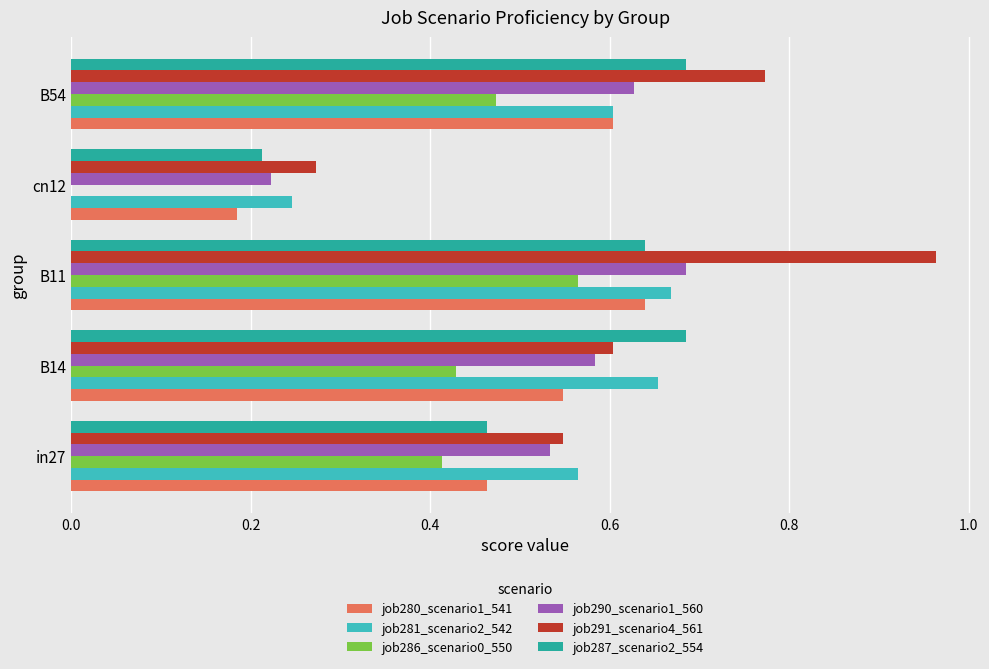

Count the job287_scenario2_554 values in the range 0 to 1.

5